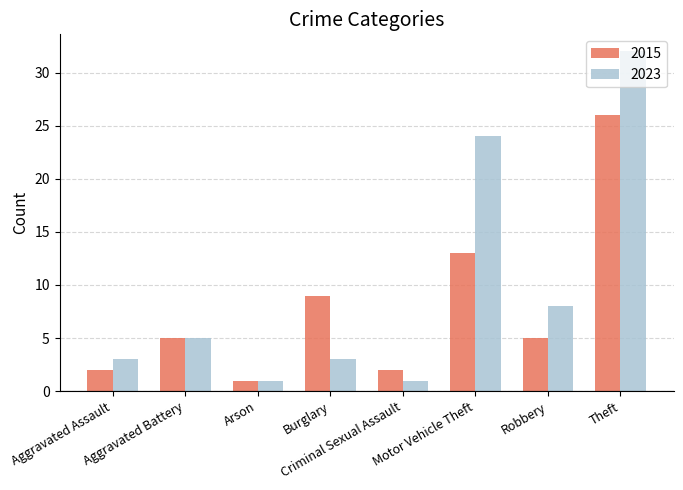

How many groups of bars are there?

8